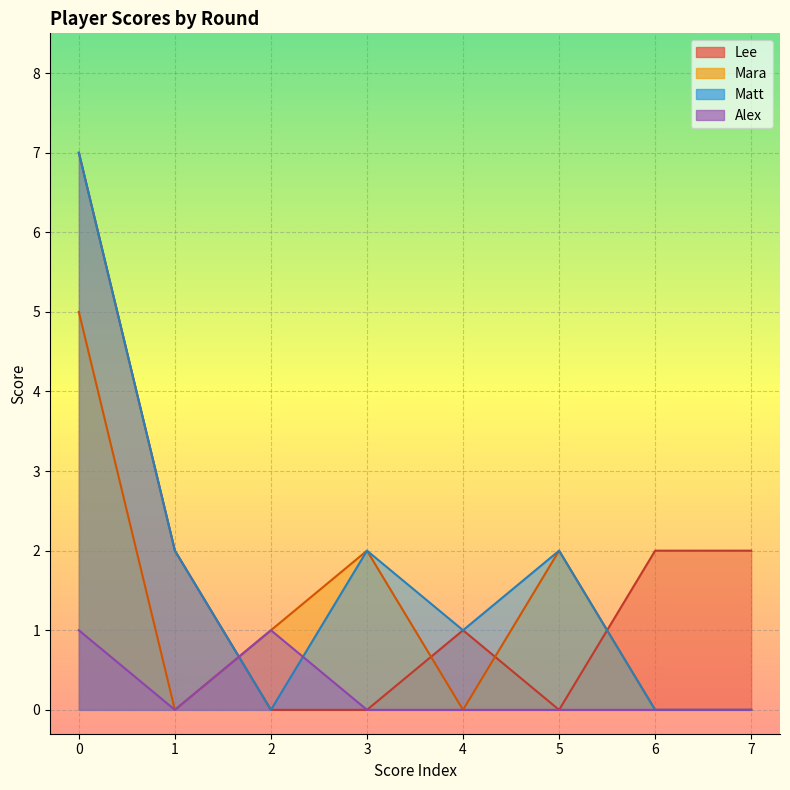

How many values in the Matt series are below 2?

4